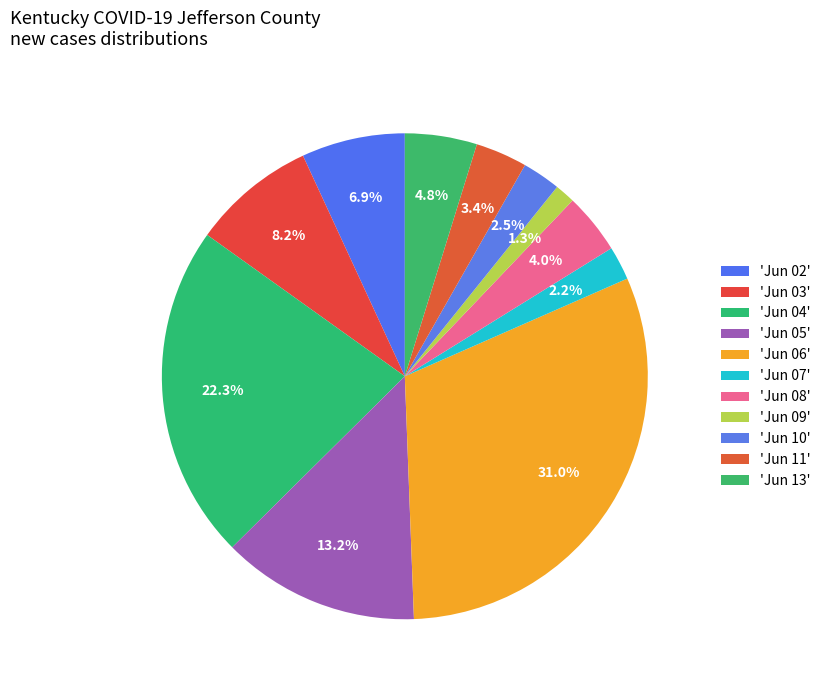

Rank the categories by value from highest to lowest.

Jefferson 2020-06-06, Jefferson 2020-06-04, Jefferson 2020-06-05, Jefferson 2020-06-03, Jefferson 2020-06-02, Jefferson 2020-06-13, Jefferson 2020-06-08, Jefferson 2020-06-11, Jefferson 2020-06-10, Jefferson 2020-06-07, Jefferson 2020-06-09